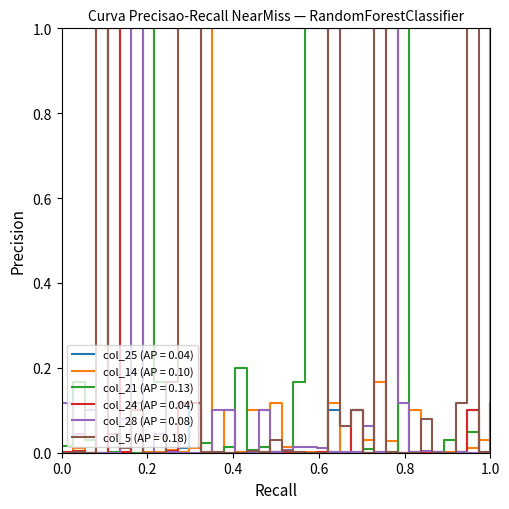

Which series has the largest total across all categories?

col_5 (AP = 0.18)